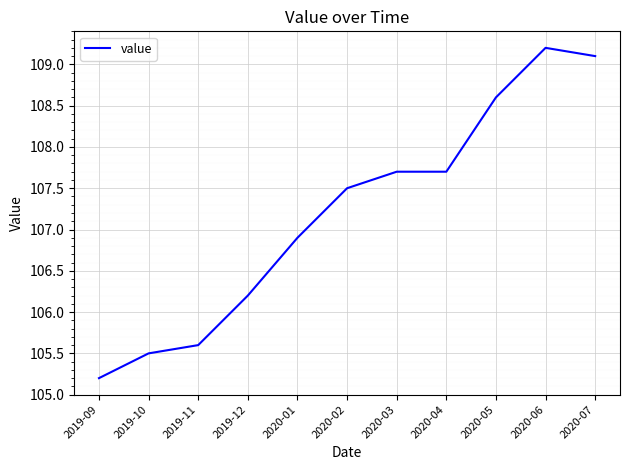

What is the difference between the second highest and minimum values?

3.9